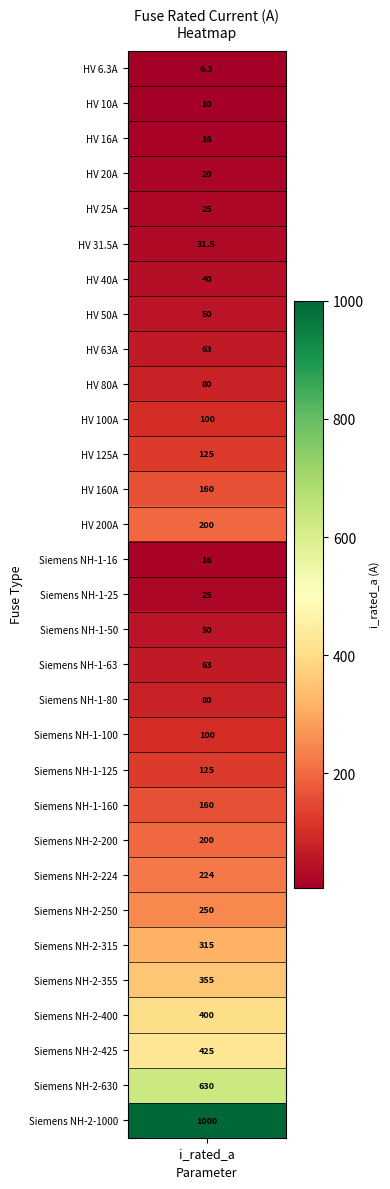

What is the sum of all values?

5344.8